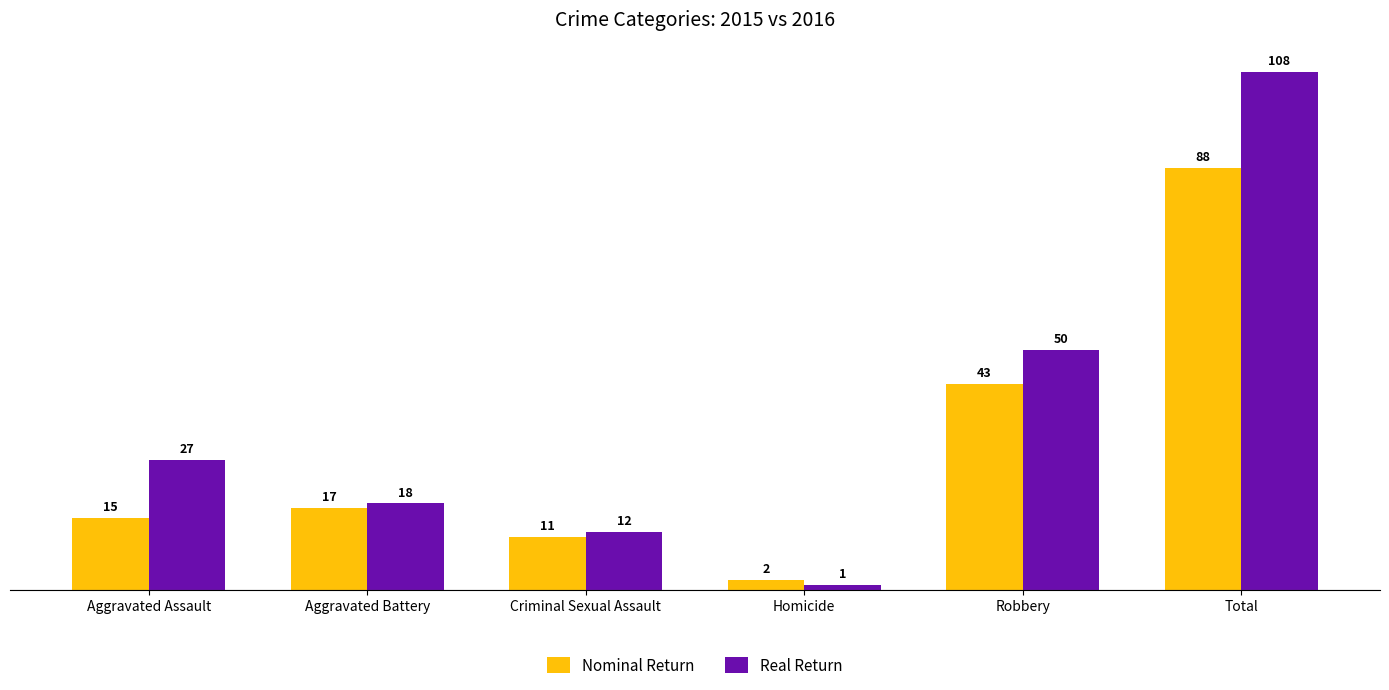

Between Homicide and Total, which series saw the biggest shift?

Real Return